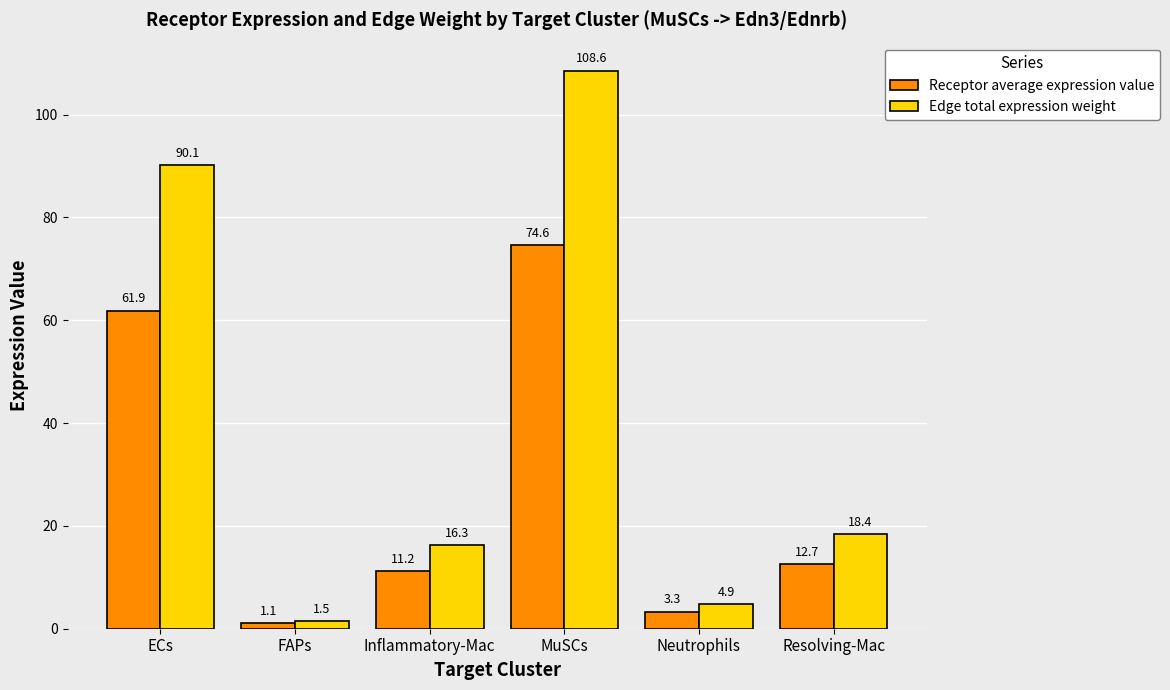

What value does the Receptor average expression value series have at FAPs?

1.1